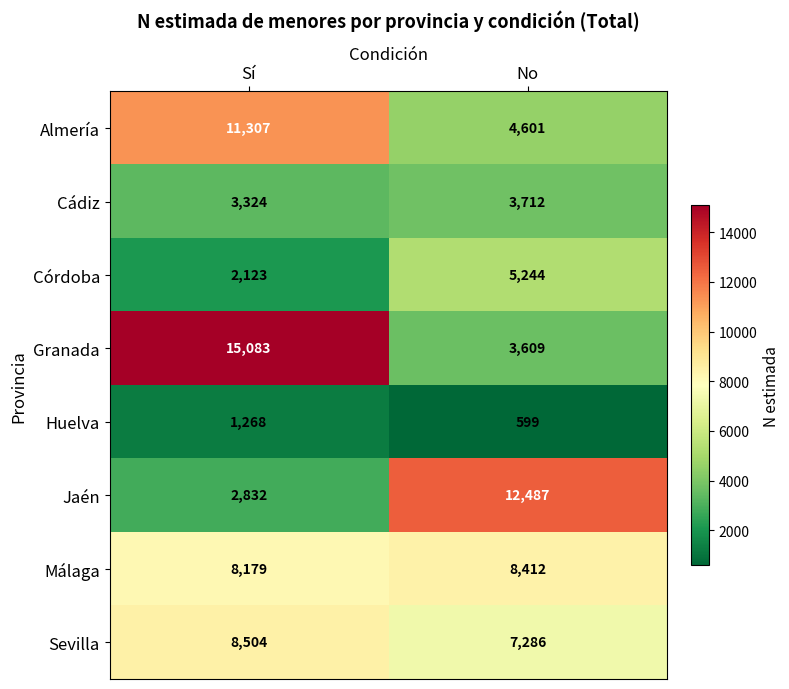

Count the number of categories in the chart.

2